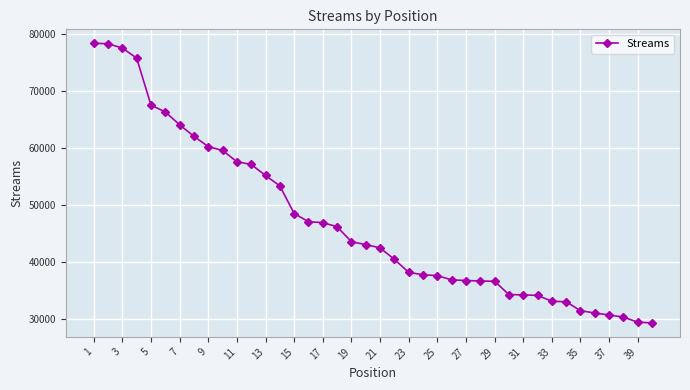

What is the sum of all values?

1883501